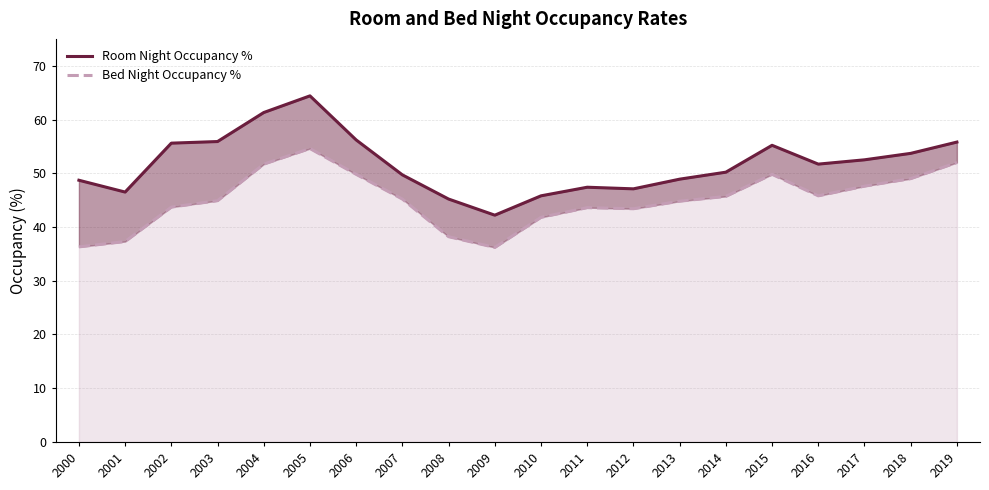

What is the approximate value of Bed Night Occupancy % at 2003?

44.9